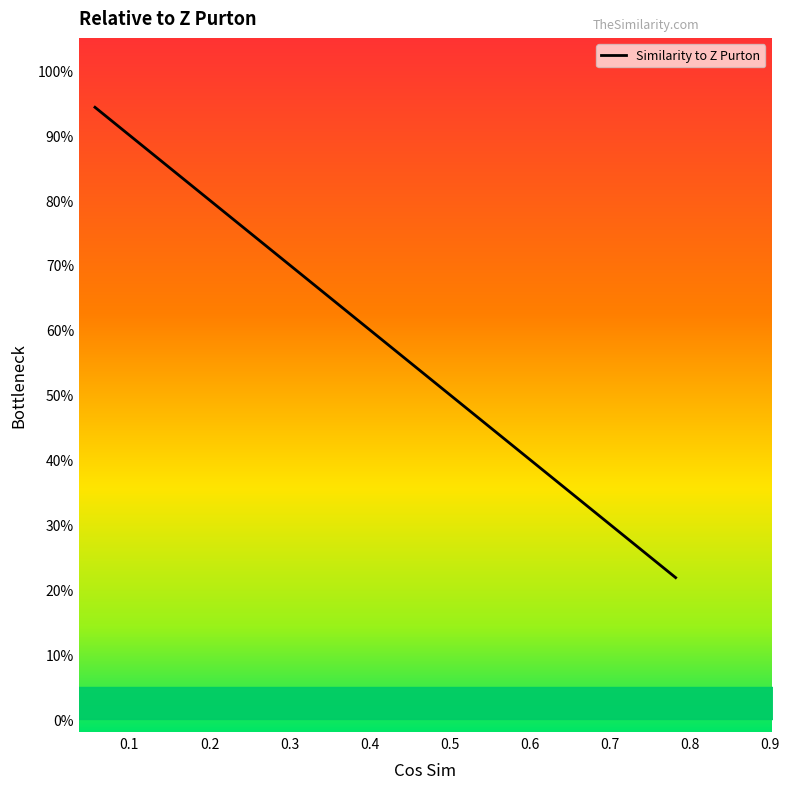

What is the value of the 5th point from the left?

0.8